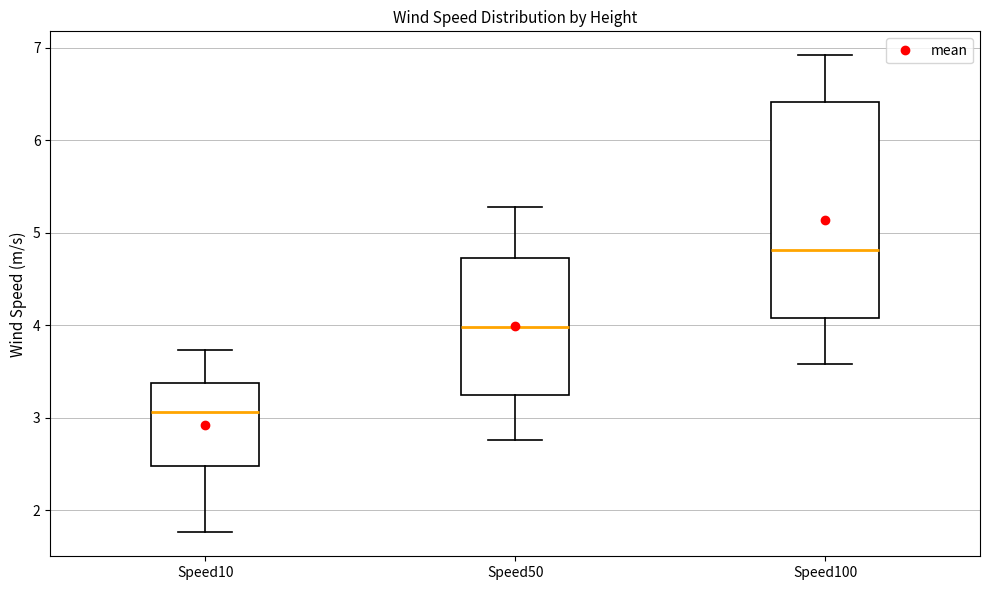

Which box has the highest median line?

Speed100